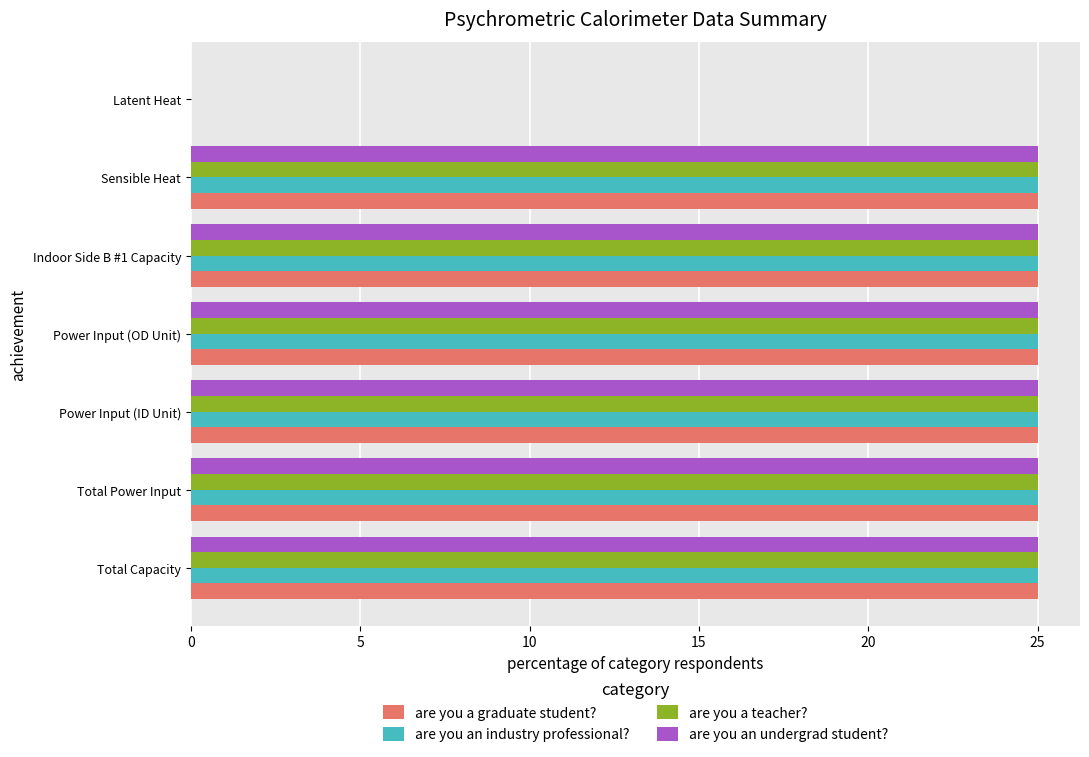

What is the sum of all are you an undergrad student? values?

150